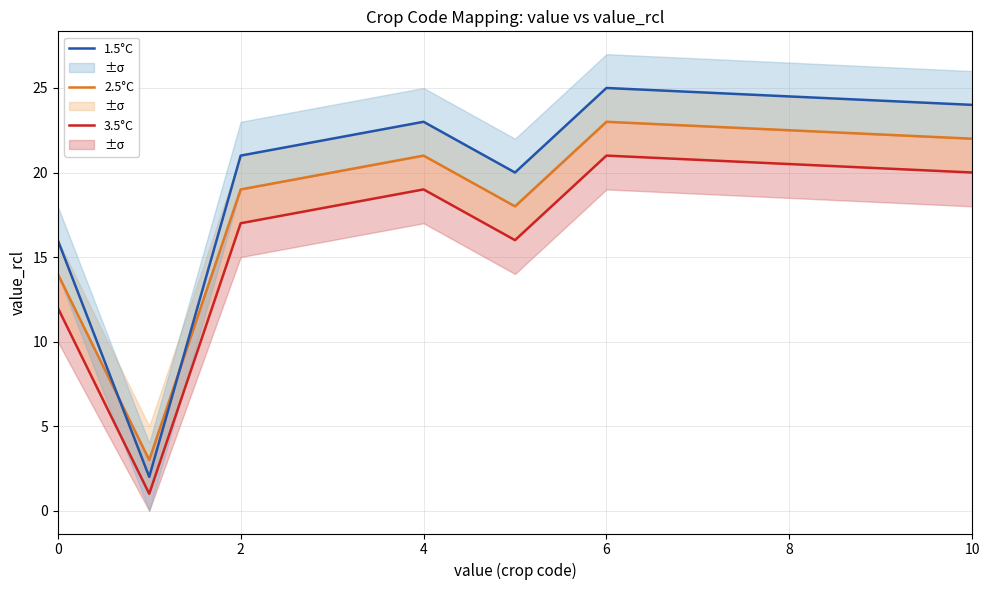

Which category has the highest value in the 2.5°C series?

6